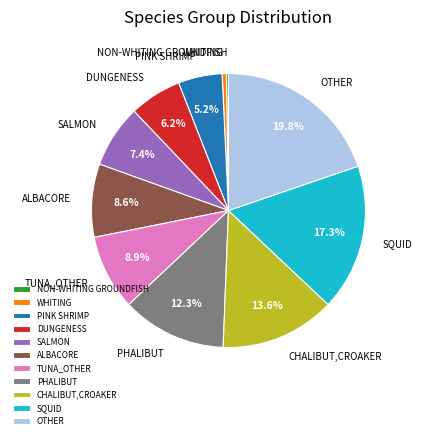

Is PHALIBUT the majority of the pie?

No